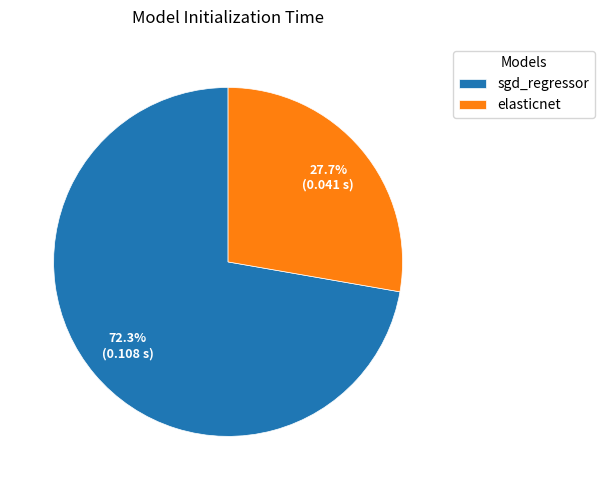

How many slices are in this pie chart?

2